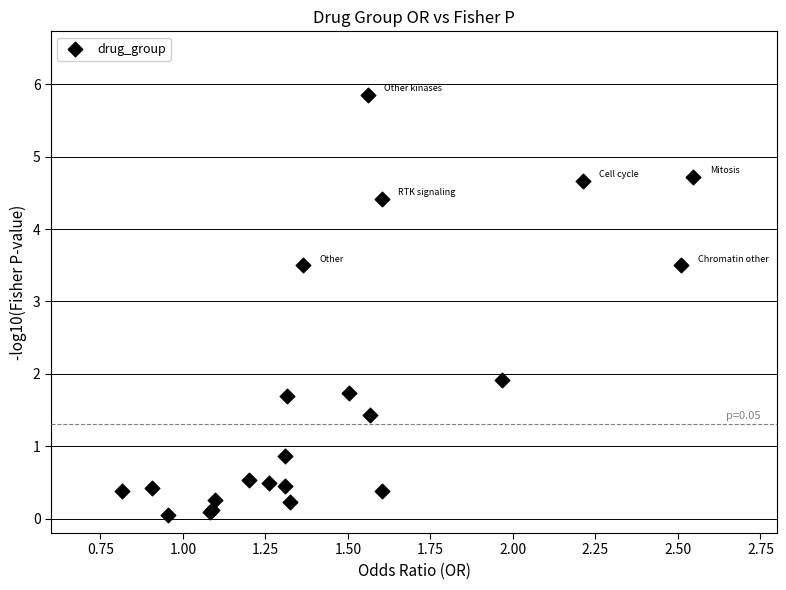

What Y value in the scatter plot is closest to 2?

1.9